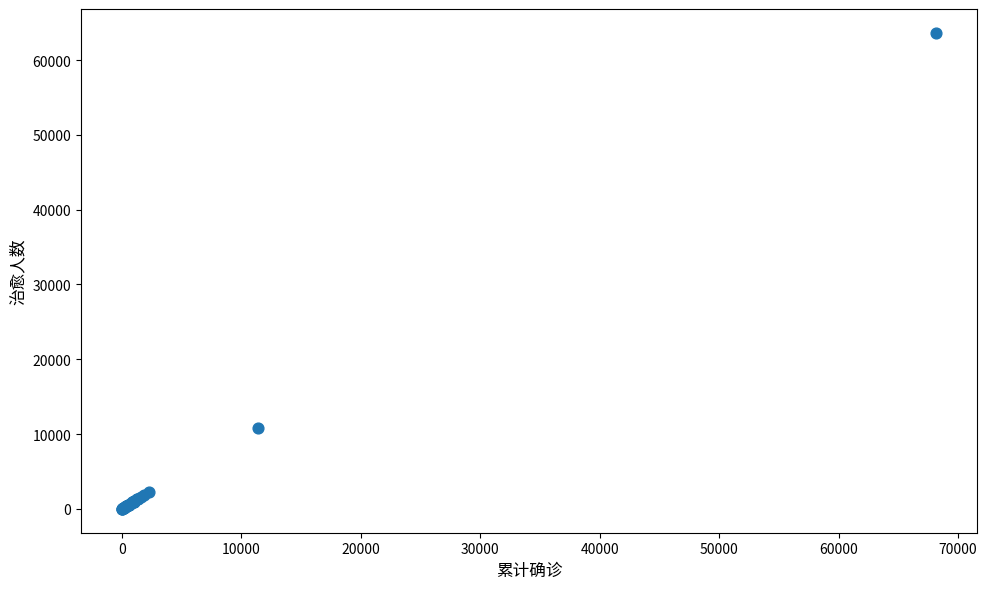

What Y value in the scatter plot is closest to 31820?

10863